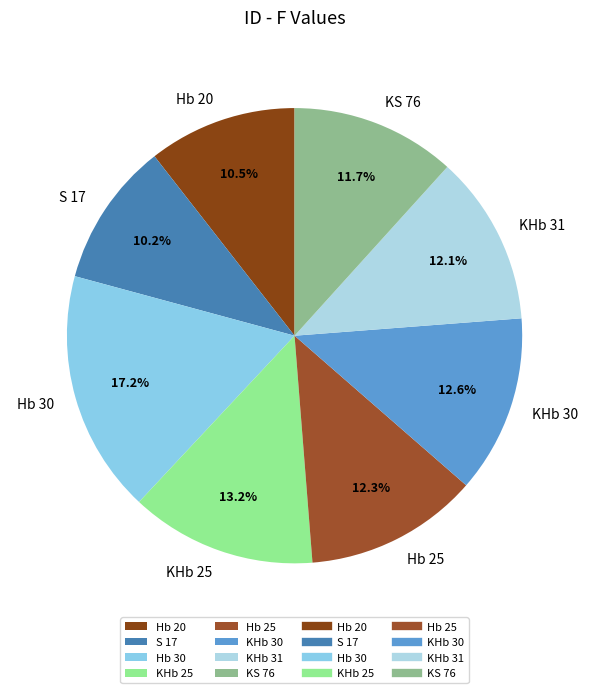

How many segments does this pie chart have?

8